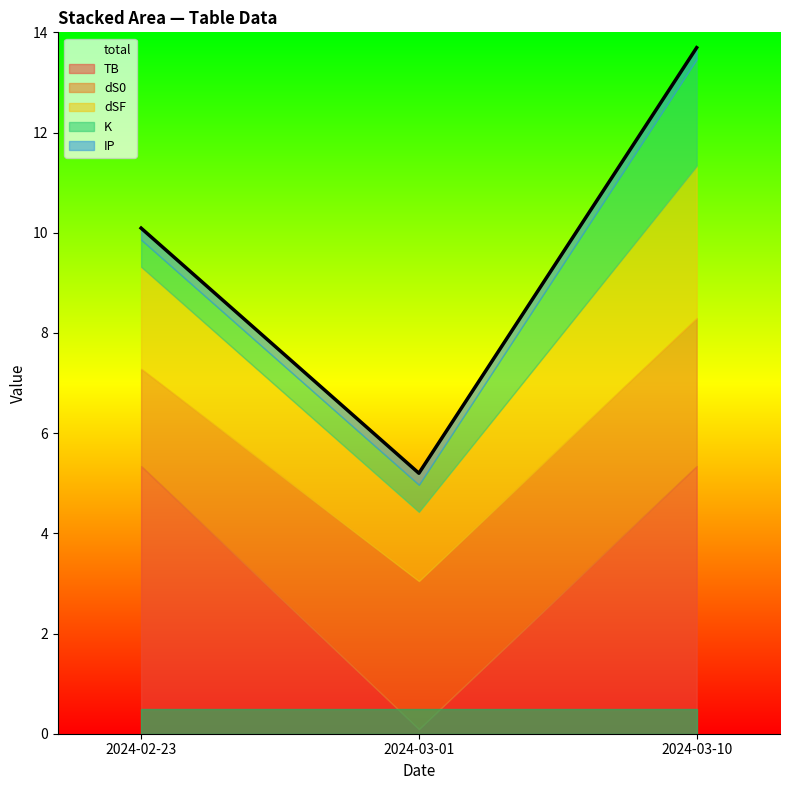

Rank the categories by dS0 value from highest to lowest.

2024-03-01, 2024-03-10, 2024-02-23